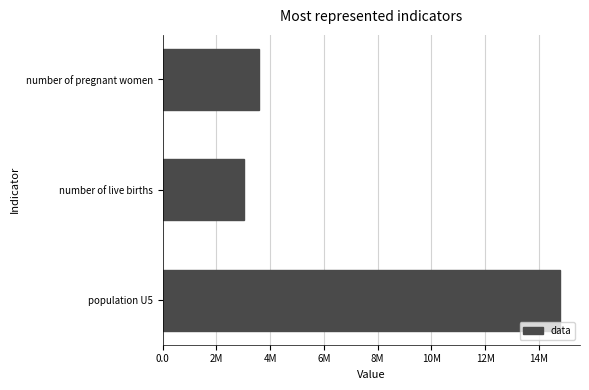

Where is the data nearest to the value 8910000?

number of pregnant women